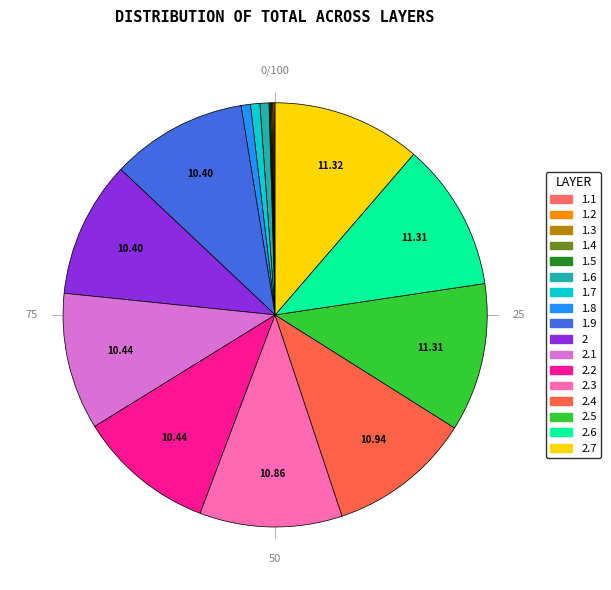

What is the ratio of the value at 1.9 to the value at 2.7?

0.9